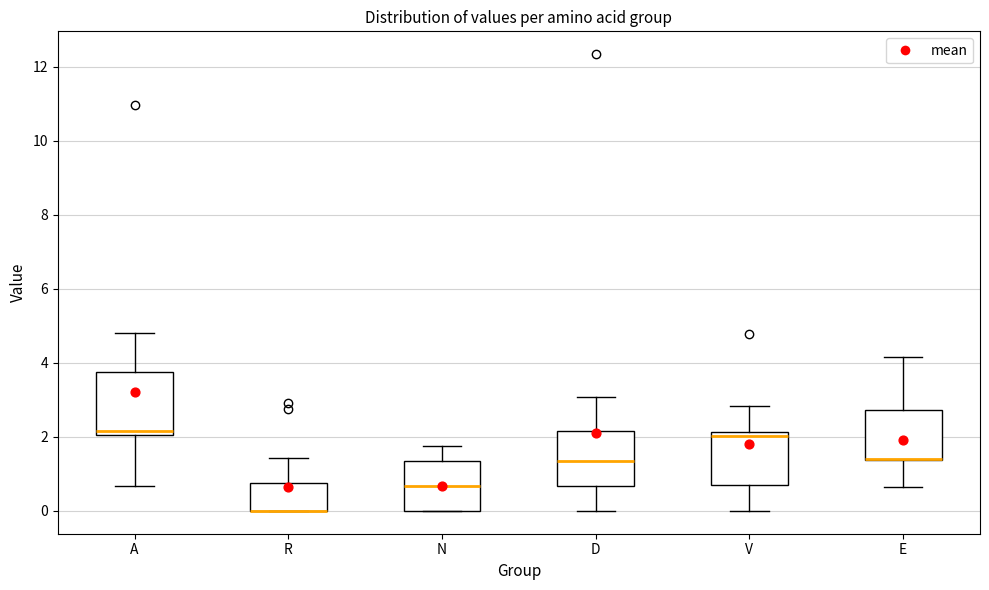

Reading left to right, read every box against the y-axis: the position of its median line, the range the box covers, and the ends of its whiskers. The values are not printed on the chart, so give them approximately, as read against the axis.

A: median 2.2, box 2.0 to 3.8, whiskers 0.6 to 4.8
R: median 0.0 (drawn on the box's lower edge), box 0.0 to 0.8, whiskers 0.0 to 1.4
N: median 0.6, box 0.0 to 1.4, whiskers 0.0 to 1.8
D: median 1.4, box 0.6 to 2.2, whiskers 0.0 to 3.0
V: median 2.0, box 0.6 to 2.2, whiskers 0.0 to 2.8
E: median 1.4 (drawn on the box's lower edge), box 1.4 to 2.8, whiskers 0.6 to 4.2